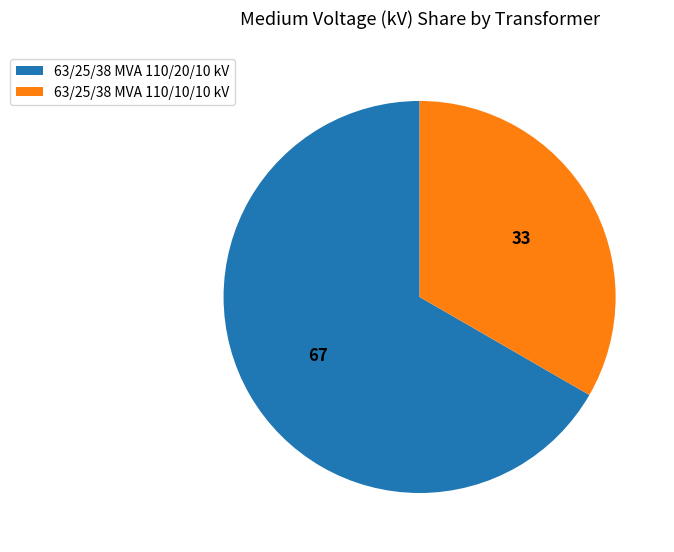

Which slice is the smallest?

63/25/38 MVA 110/10/10 kV